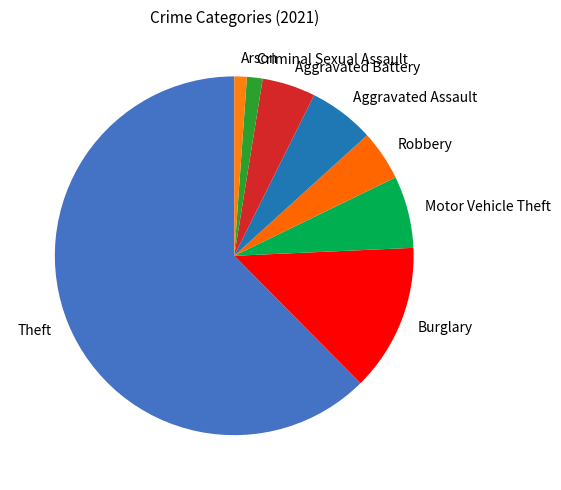

Does Theft represent more than half of the total?

Yes